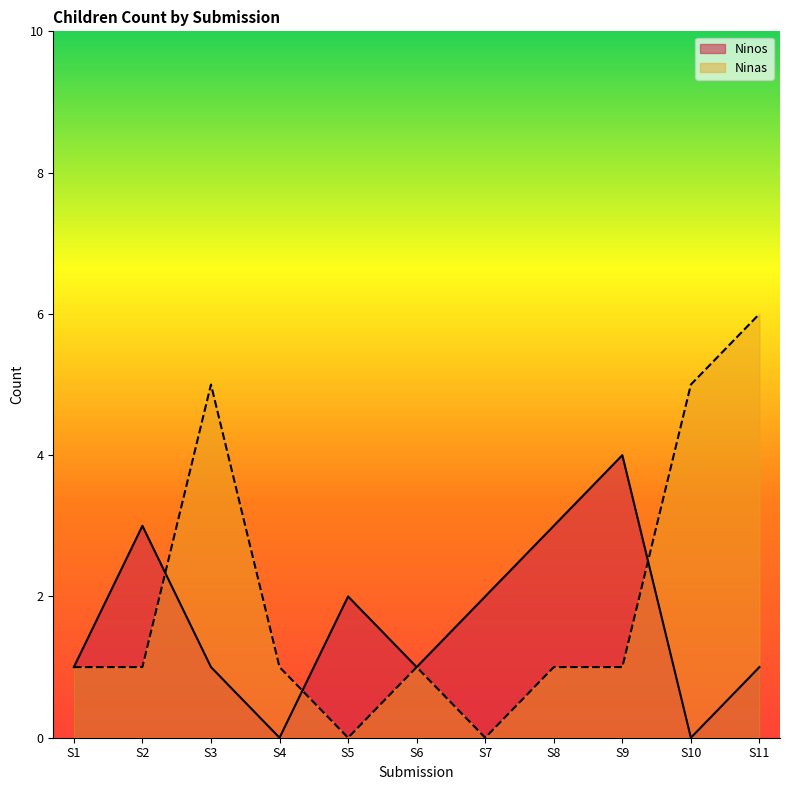

Which series has the largest range (max minus min)?

Ninas